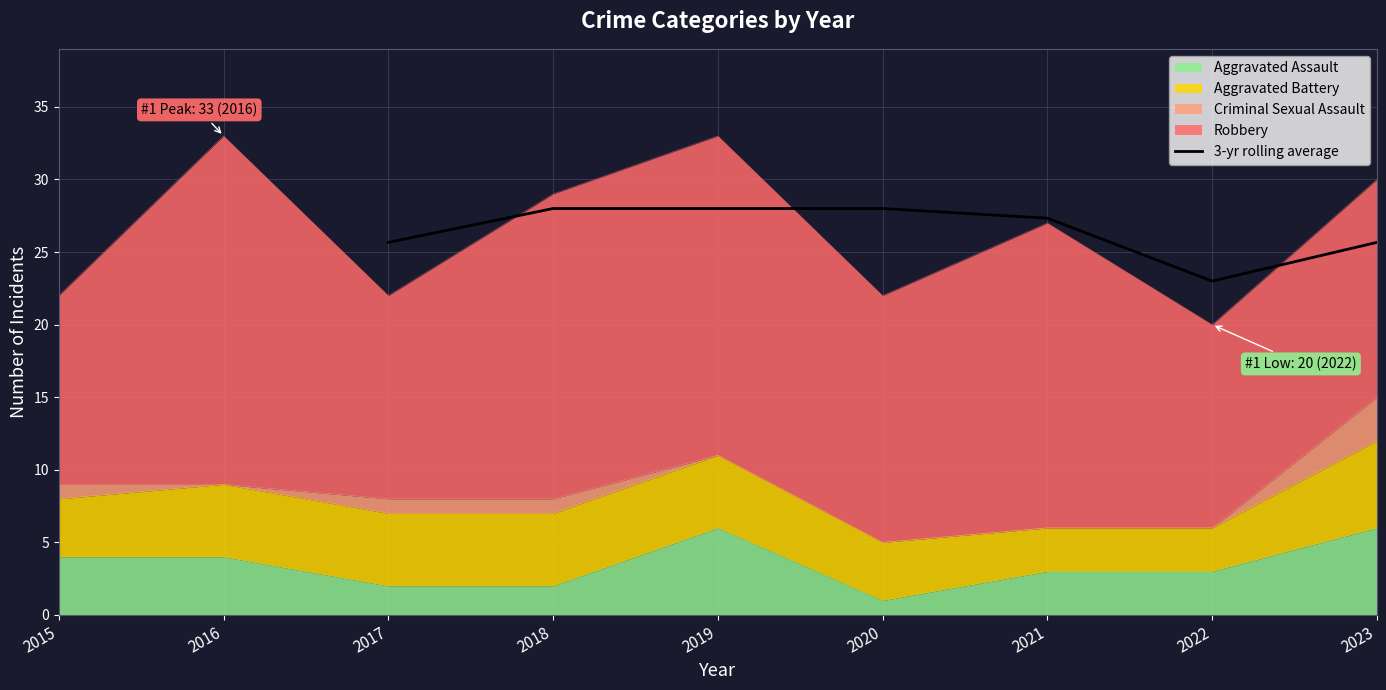

What is the lowest value of the 3-yr rolling average series?

23.0